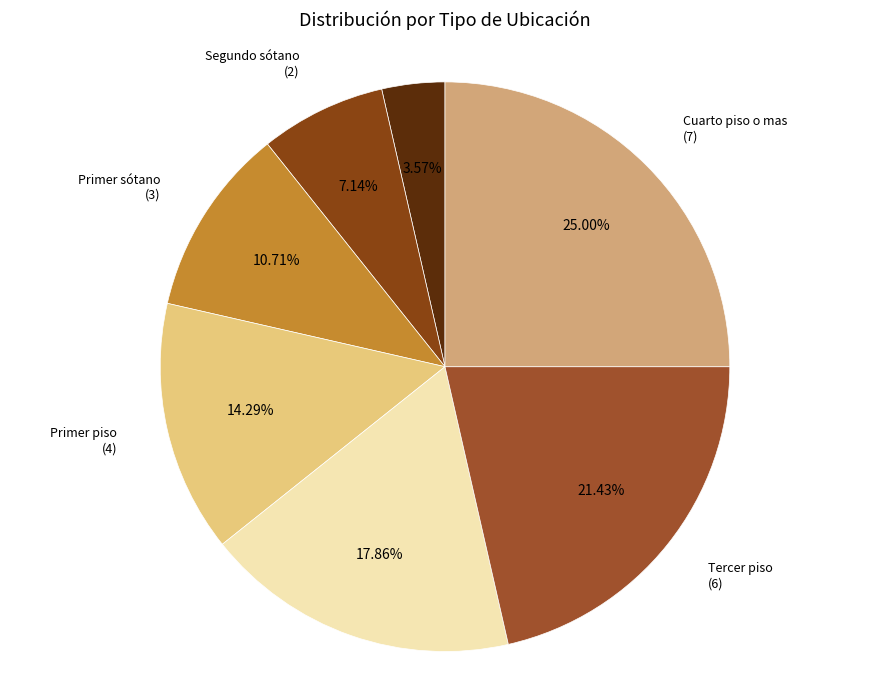

To the nearest percent, what is the combined percentage of Primer piso and Segundo piso?

32%